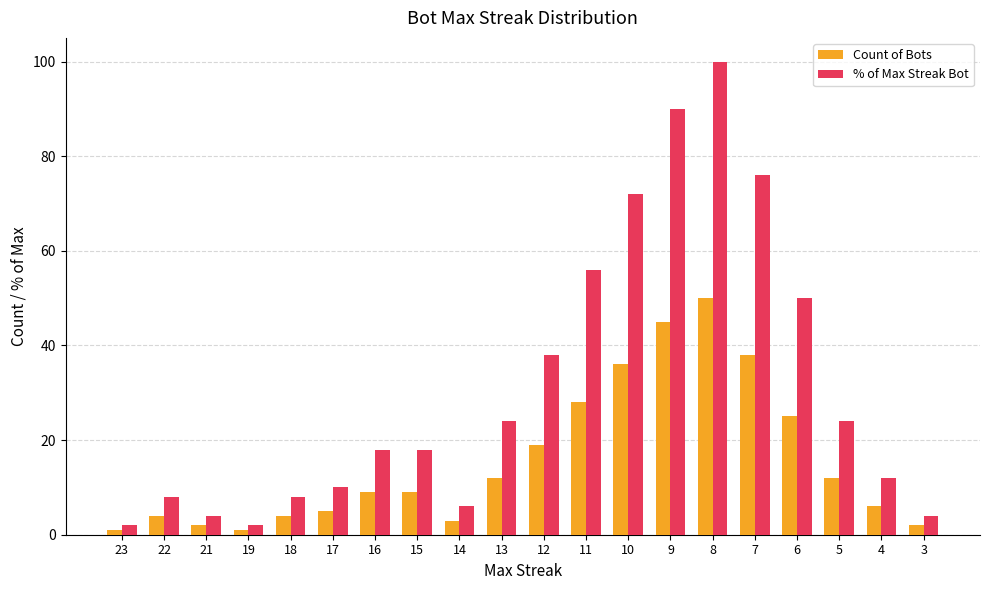

List the series in order of their peak value, highest first.

% of Max Streak Bot, Count of Bots